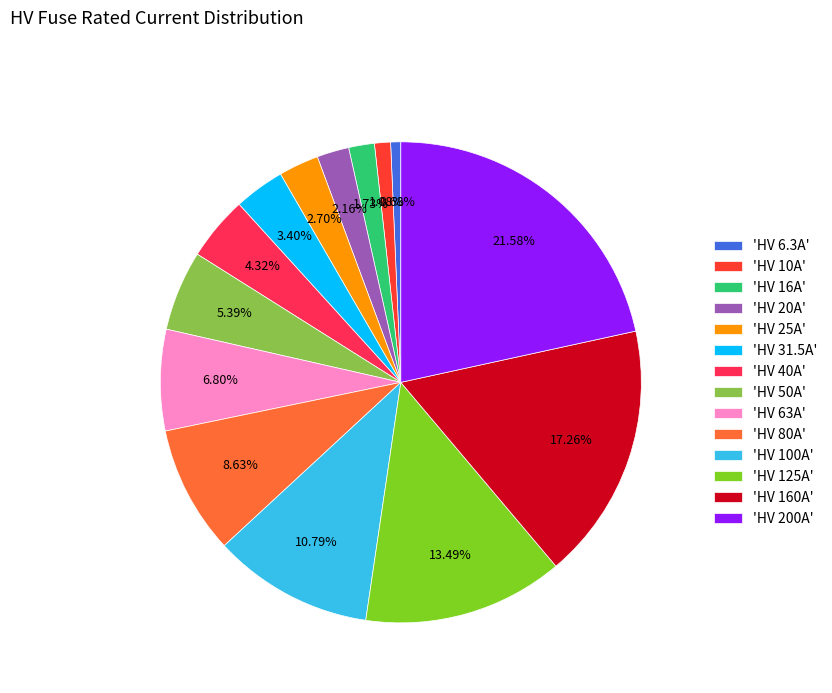

How many segments does this pie chart have?

14